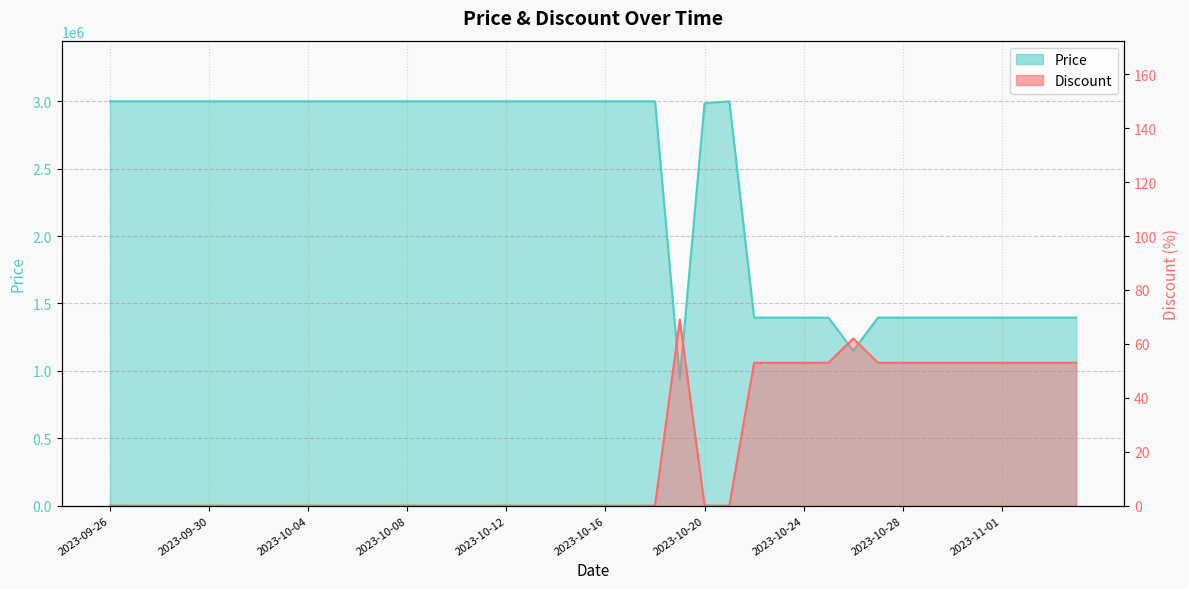

What is the total value across all series at 2023-09-28?

3000000